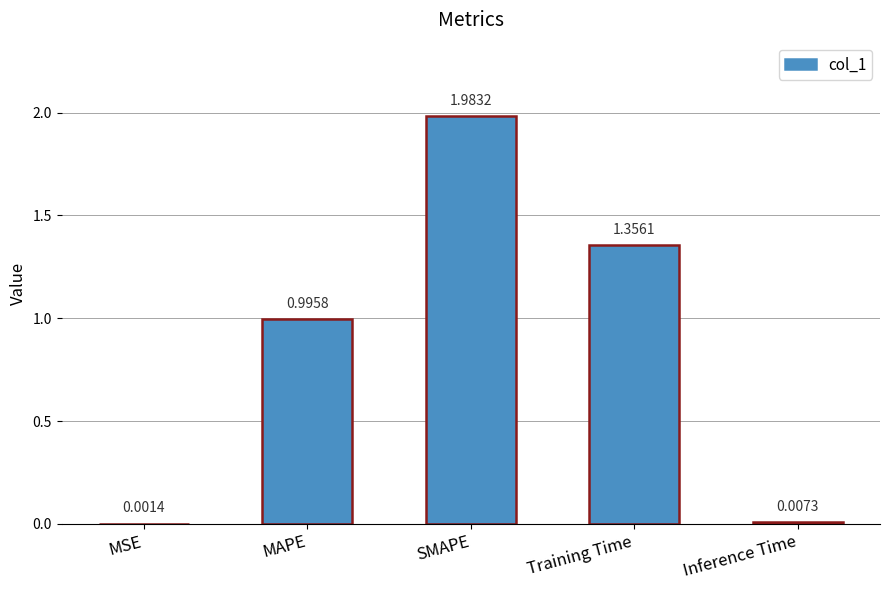

What is the change in value from MAPE to Inference Time?

-1.0